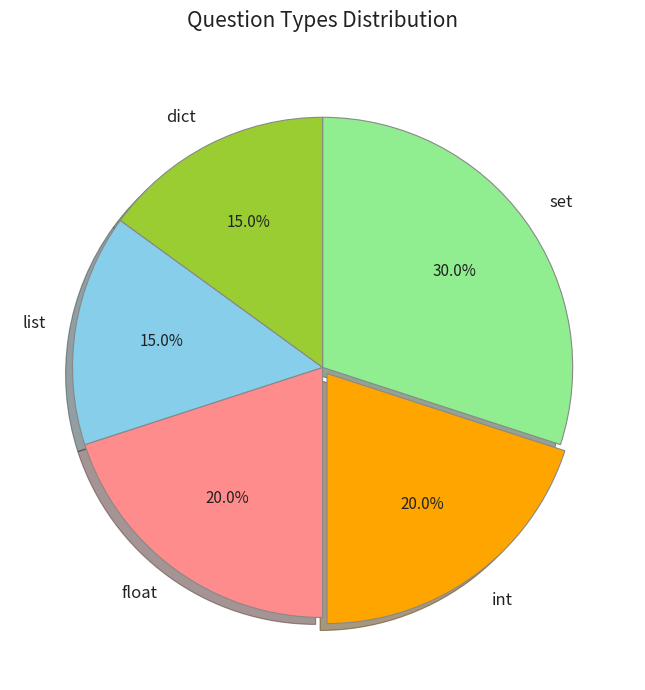

To the nearest percent, what percentage of the pie is list?

15%